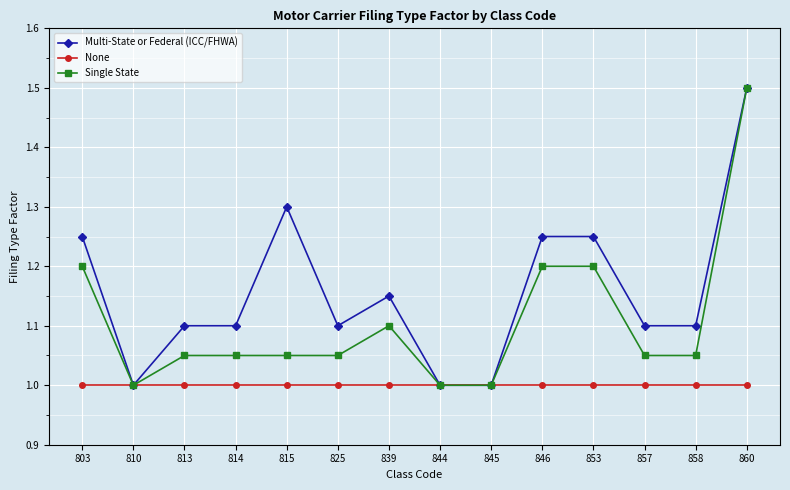

What is the difference between the Multi-State or Federal (ICC/FHWA) values at 825 and 810?

0.1